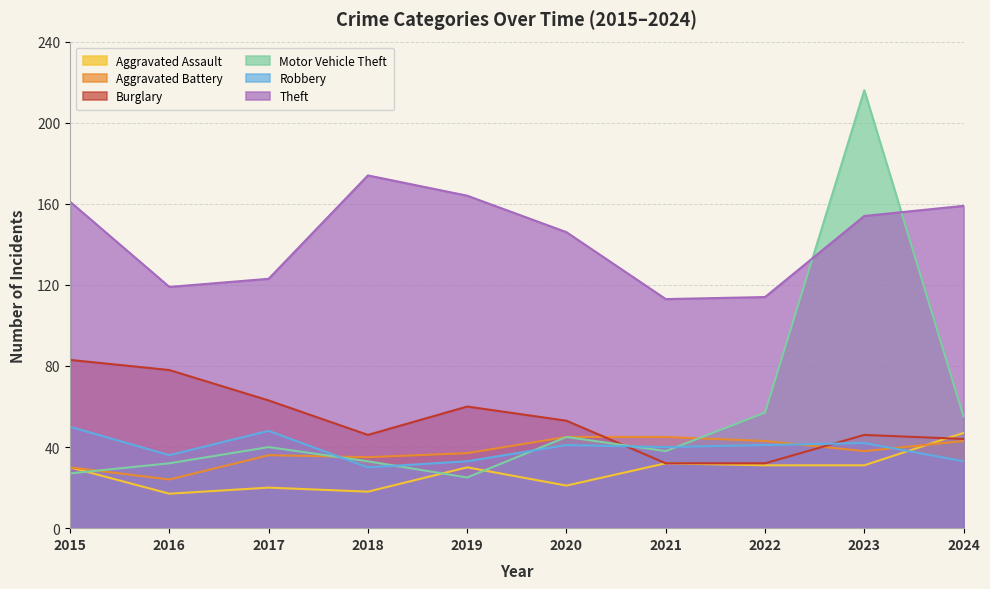

Which category has the highest value in the Theft series?

2018